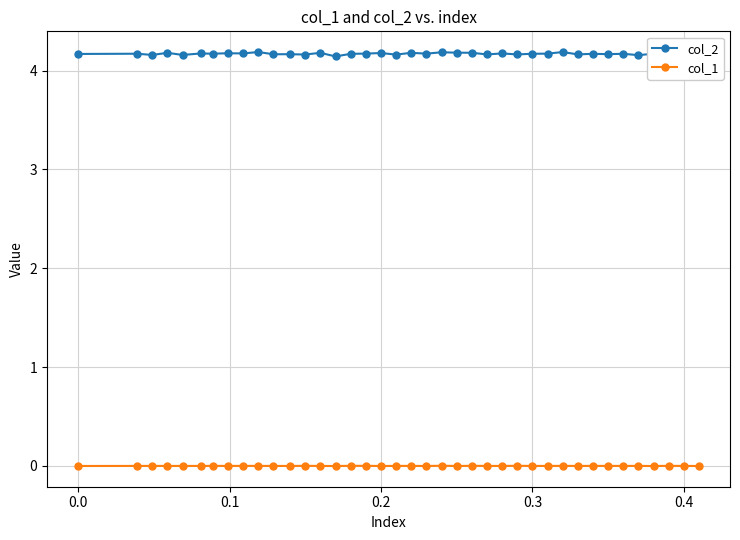

True or false: col_2 and col_1 intersect in this chart.

False